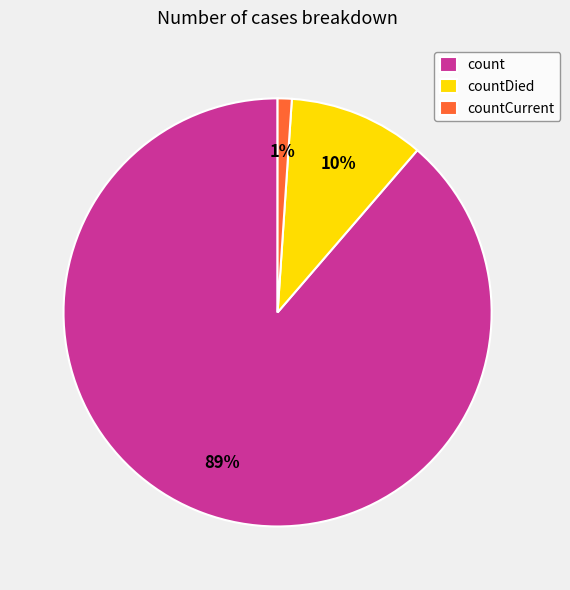

Which has a higher value, countCurrent or countDied?

countDied